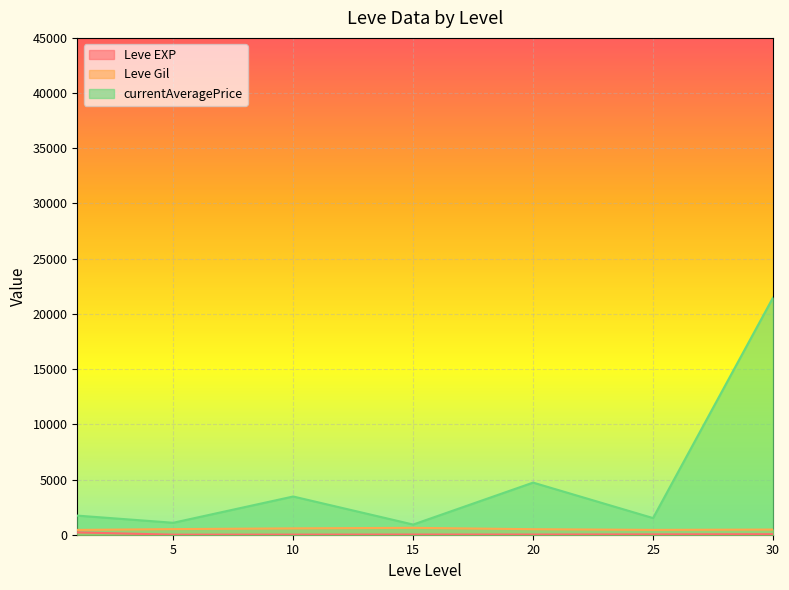

Count the number of categories in the chart.

7